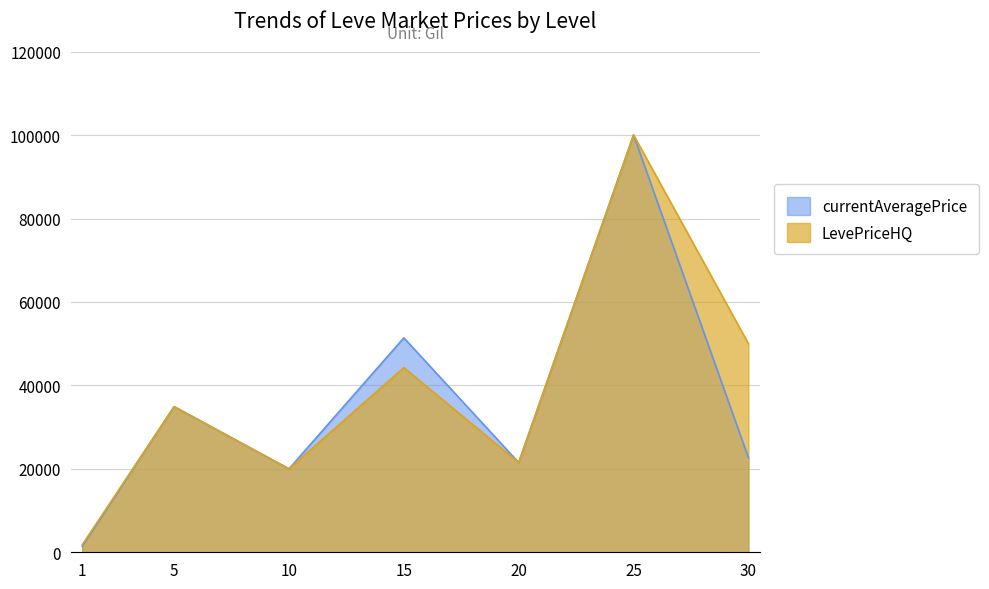

Reading left to right, transcribe all the data shown in this chart.

currentAveragePrice: 1=1452.9	5=34909.0	10=20000.0	15=51402.6	20=21500.0	25=100028.0	30=22666.7
LevePriceHQ: 1=1799.0	5=34909.0	10=20000.0	15=44251.8	20=21500.0	25=100028.0	30=50000.0